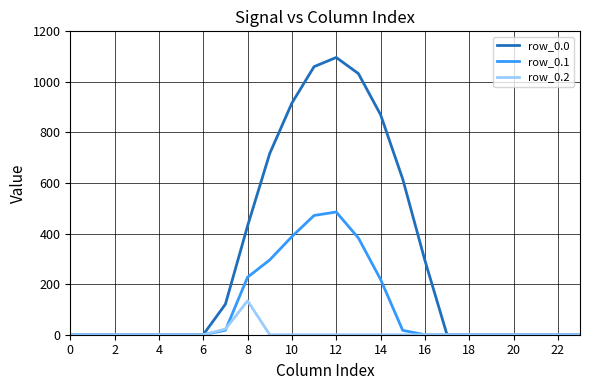

What is the difference between the maximum and second lowest values in the row_0.2 series?

134.2